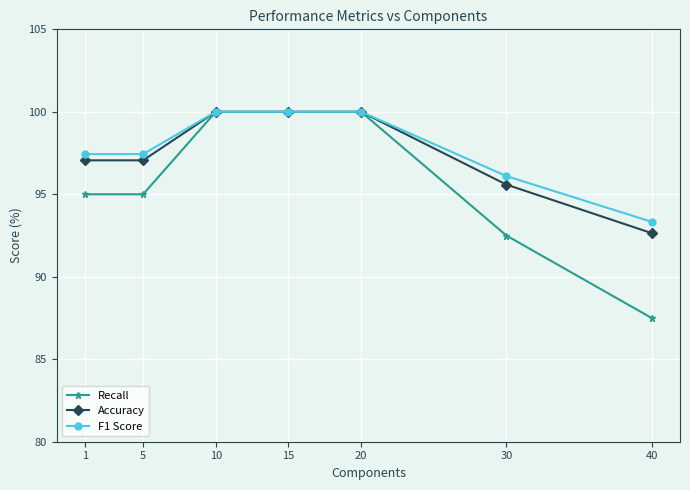

What is the greatest value displayed?

100.0